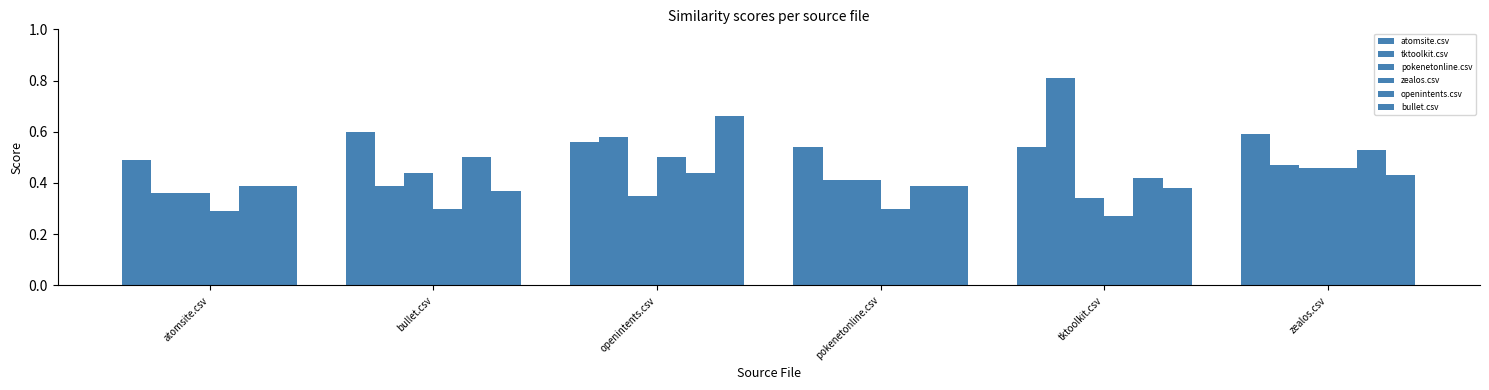

Are the bars grouped side by side (vs. stacked)?

Yes